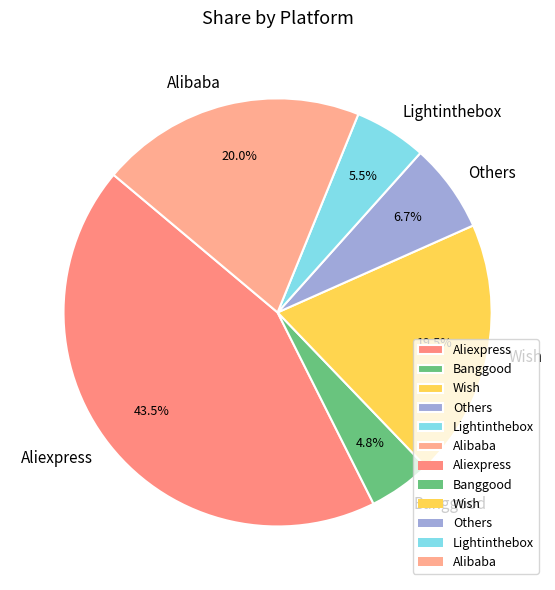

Rank the categories by value from highest to lowest.

Aliexpress, Alibaba, Wish, Others, Lightinthebox, Banggood